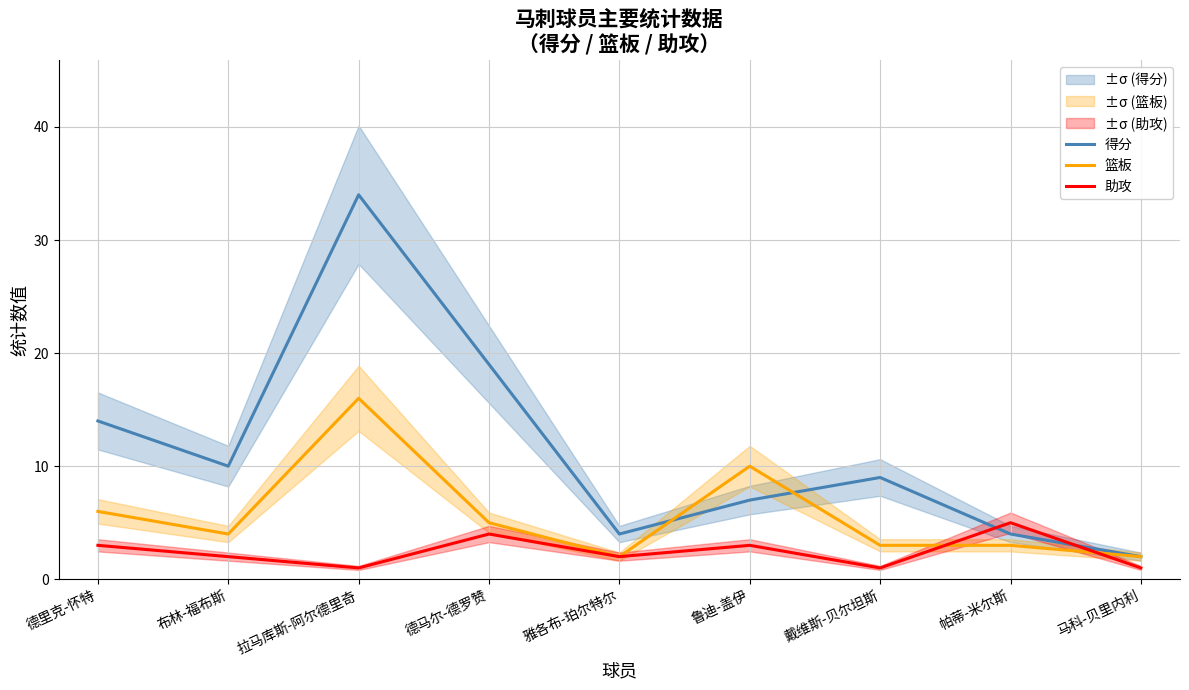

How many data points in 篮板 are above 4?

4